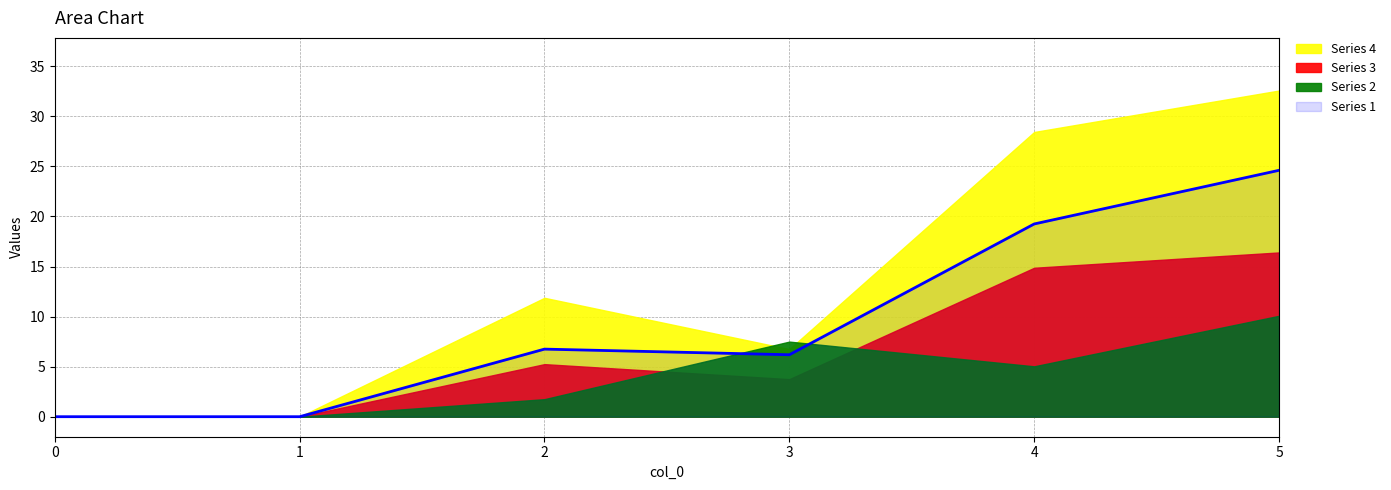

Reading left to right, transcribe all the data shown in this chart.

Series 1: 0=0.0	1=0.0	2=6.8	3=6.2	4=19.2	5=24.6
Series 2: 0=0.0	1=0.0	2=1.8	3=7.5	4=5.0	5=10.1
Series 3: 0=0.0	1=0.0	2=5.2	3=3.8	4=14.9	5=16.4
Series 4: 0=0.0	1=0.0	2=11.9	3=6.8	4=28.4	5=32.6